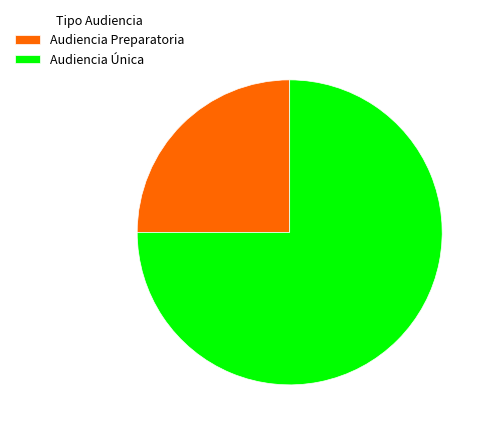

Approximately how many times larger is the value at Audiencia Única compared to Audiencia Preparatoria?

3.0